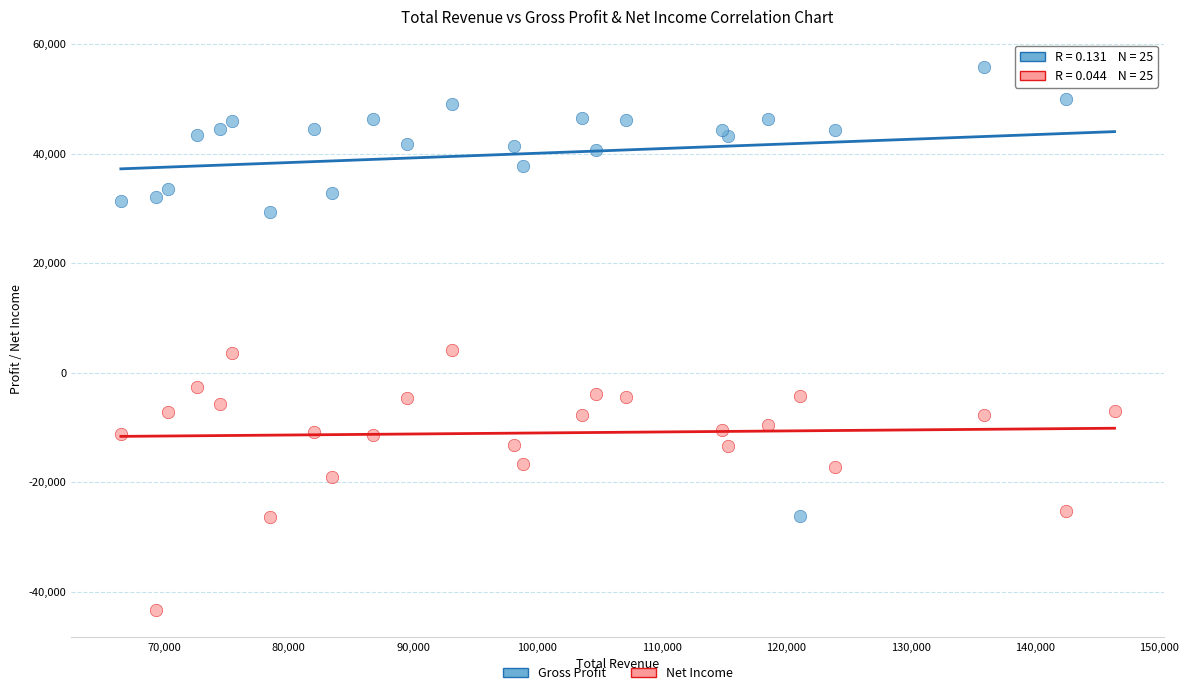

Which series reaches the minimum Y coordinate?

Net Income